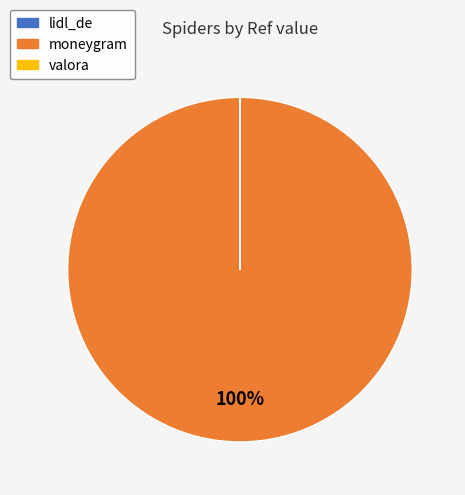

Is there any slice that represents more than half of the pie?

Yes